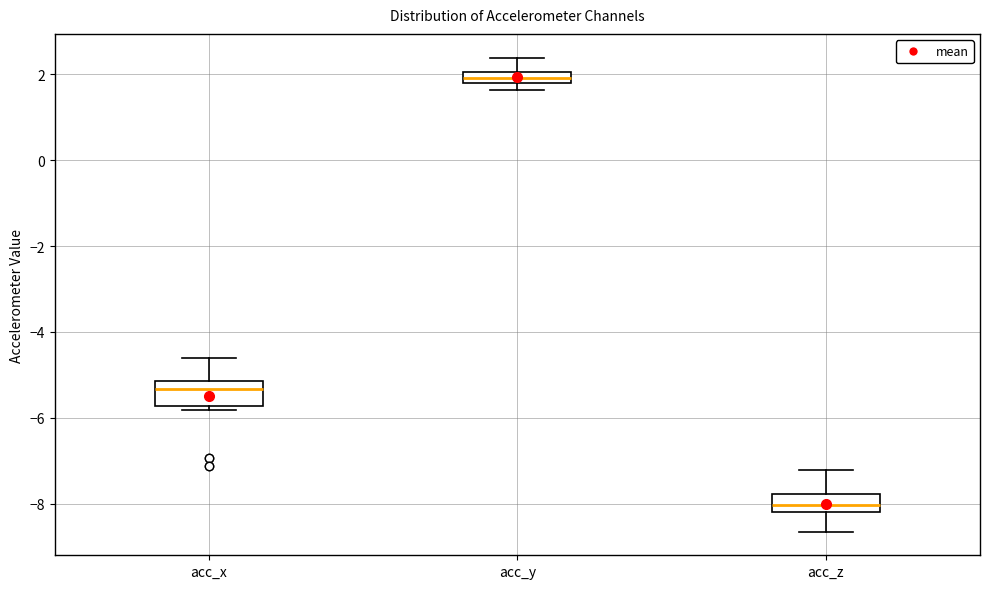

Which box has the lowest median line?

acc_z